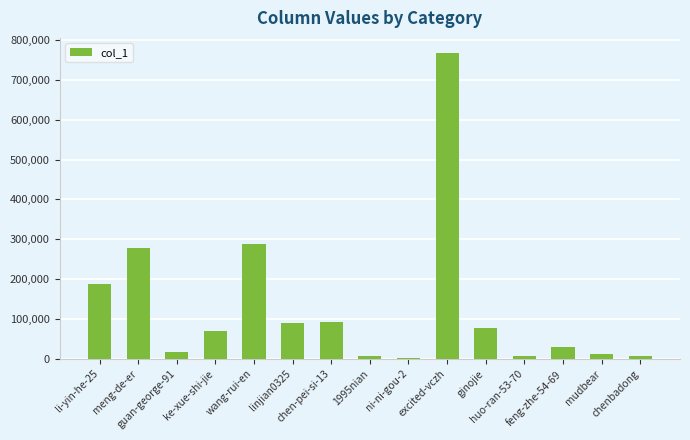

The value at ginojie is 113777. True or false?

False